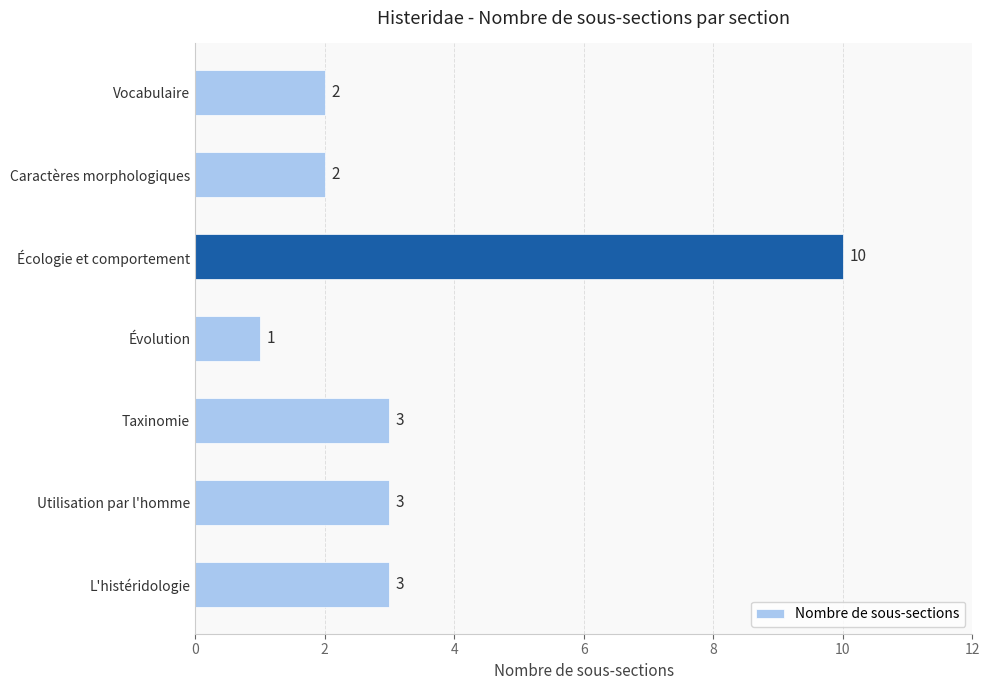

Is it true that the value at Caractères morphologiques is 4?

False